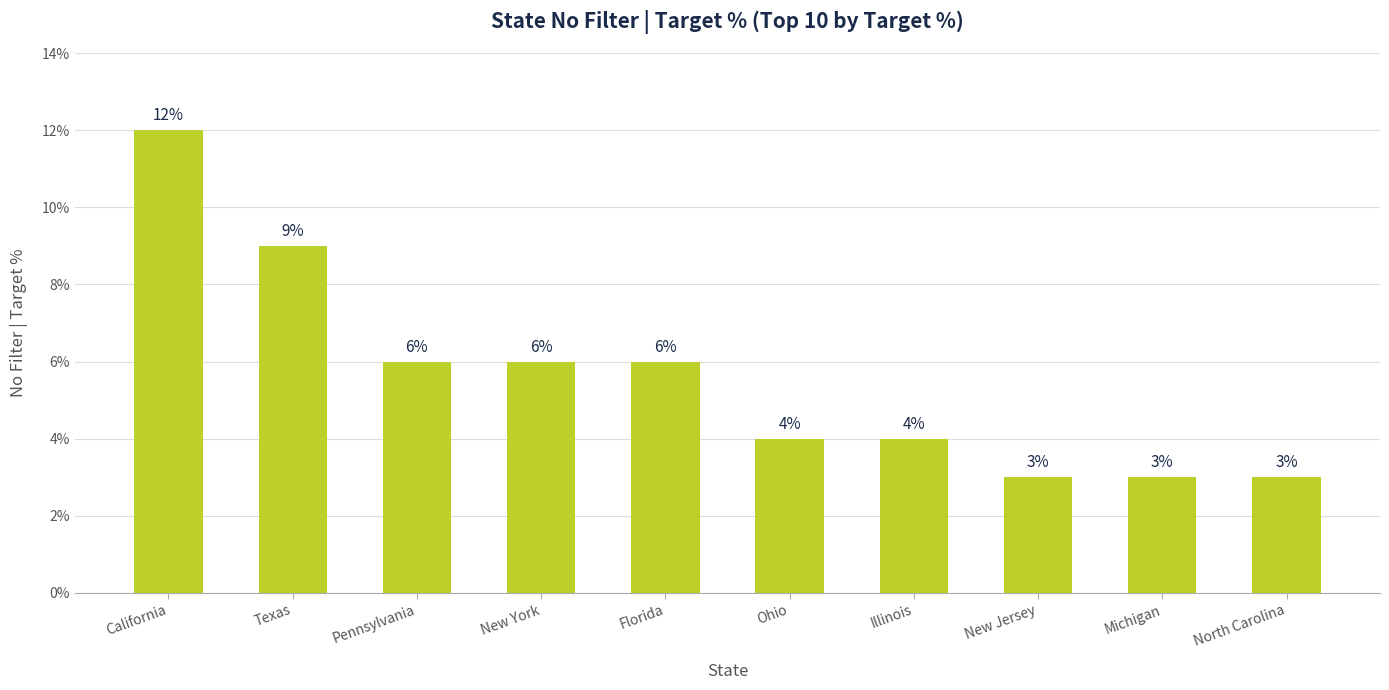

Are the bars horizontal?

No